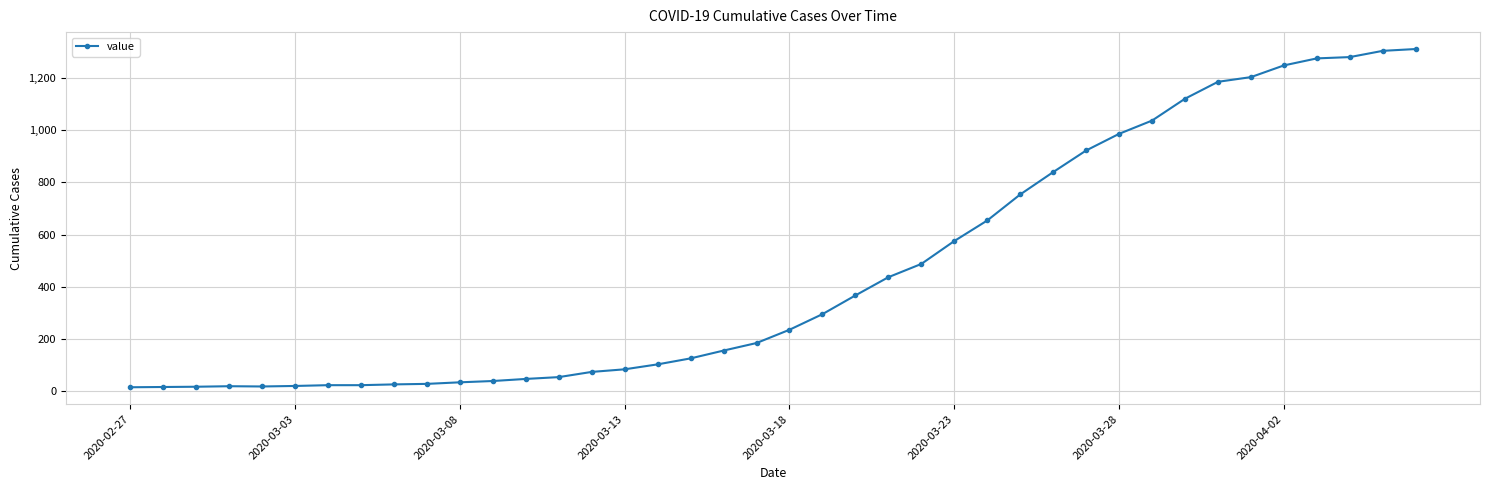

What is the average value?

465